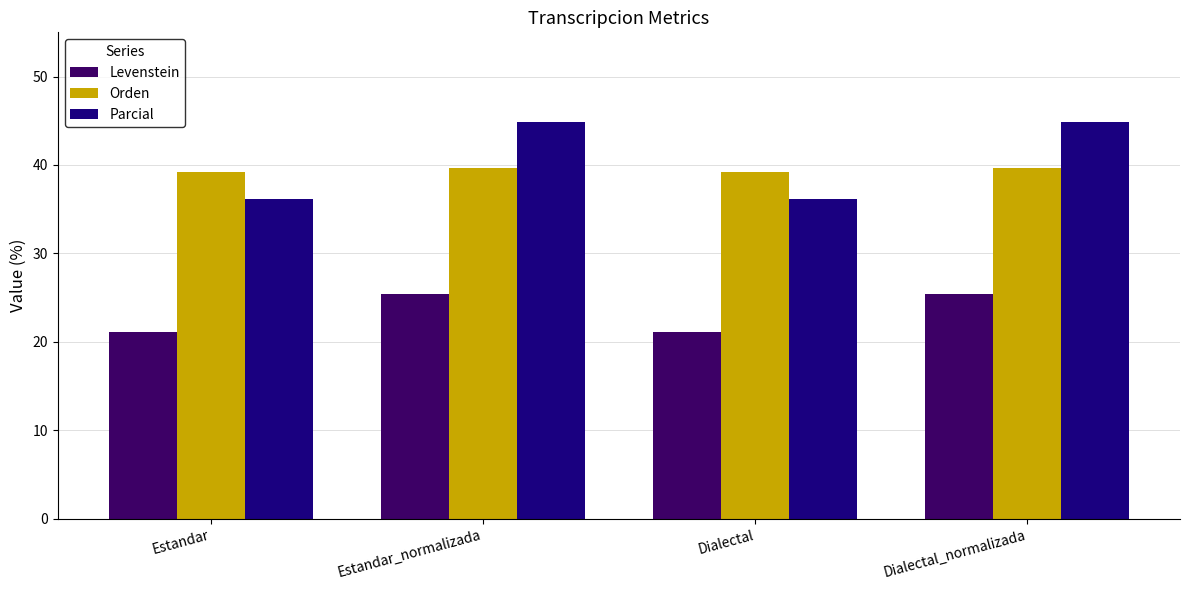

Rank the series by their maximum value, from lowest to highest.

Levenstein, Orden, Parcial